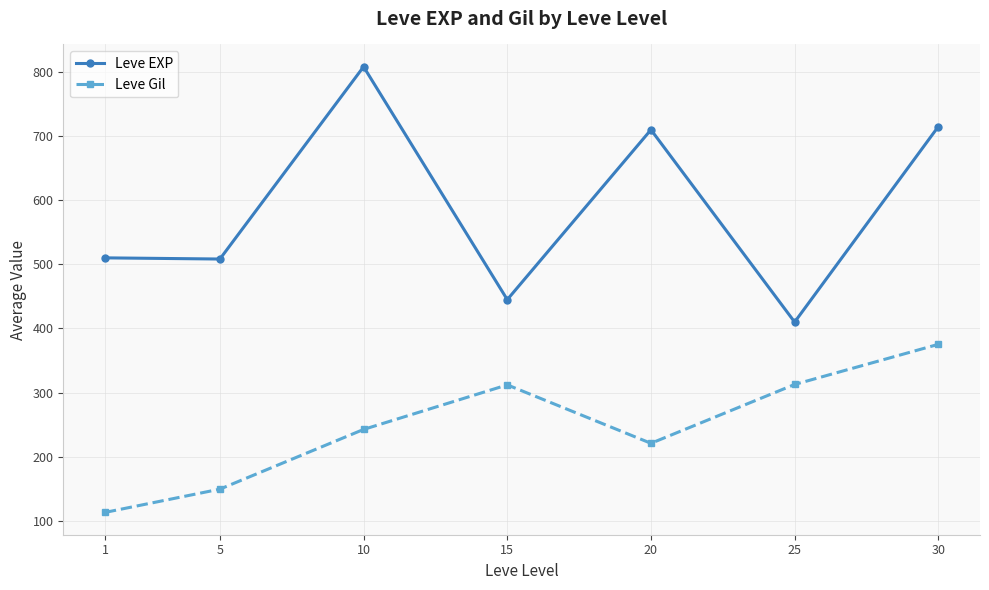

True or false: Leve Gil and Leve EXP cross at least once.

False